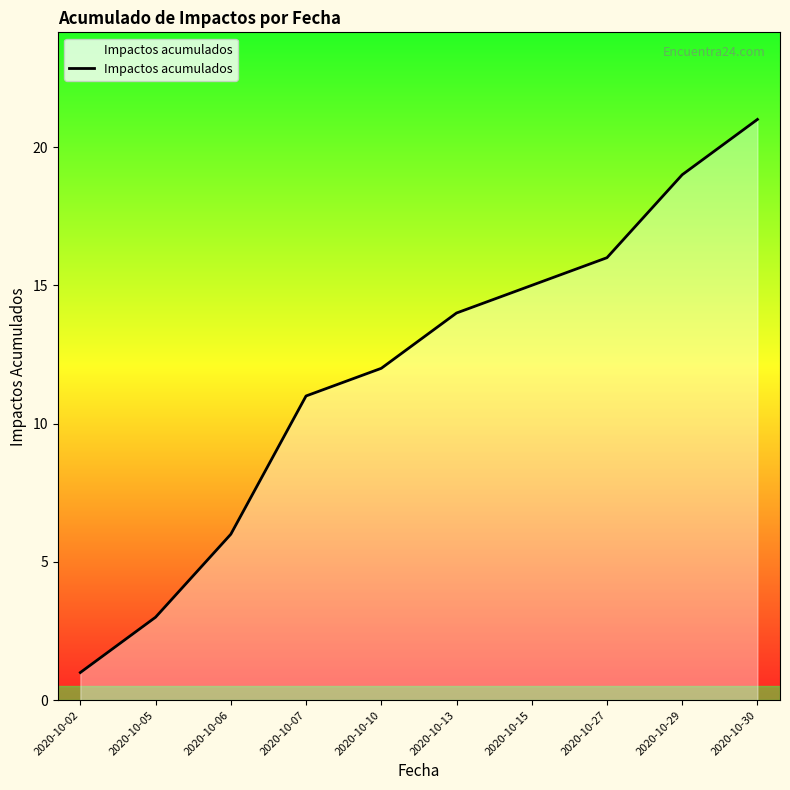

Rank the categories by value from highest to lowest.

2020-10-30, 2020-10-29, 2020-10-27, 2020-10-15, 2020-10-13, 2020-10-10, 2020-10-07, 2020-10-06, 2020-10-05, 2020-10-02